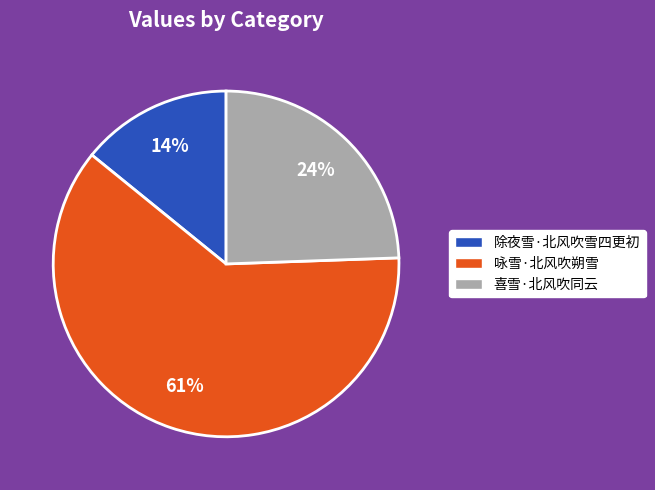

Combined, do 喜雪·北风吹同云 and 除夜雪·北风吹雪四更初 account for over 50%?

No